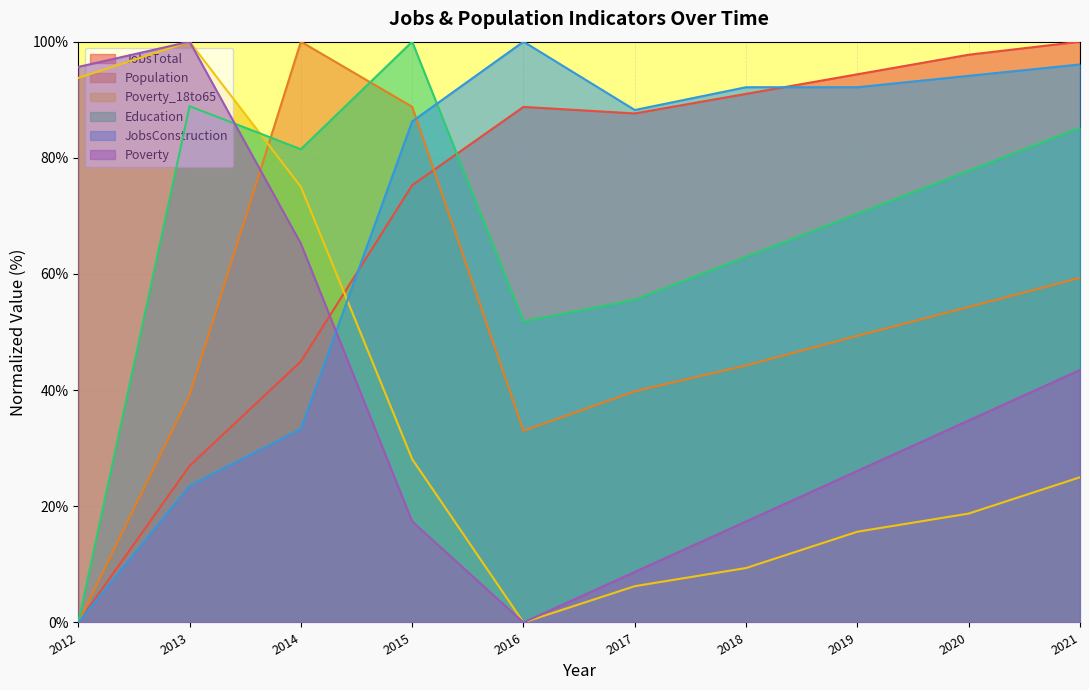

Between 2013 and 2019, which is larger?

2019